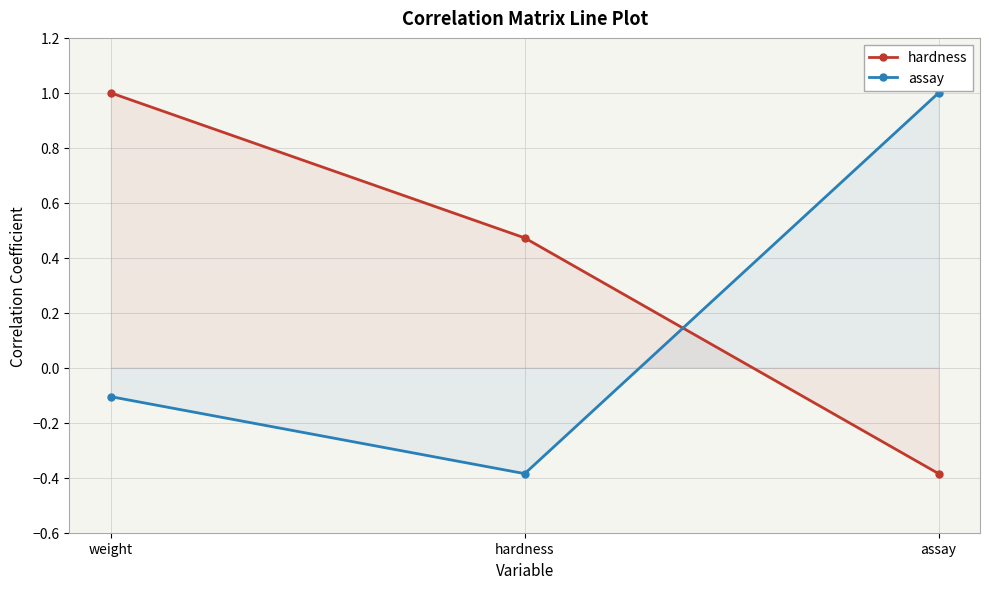

Is it true that hardness equals 1.0 at weight?

True